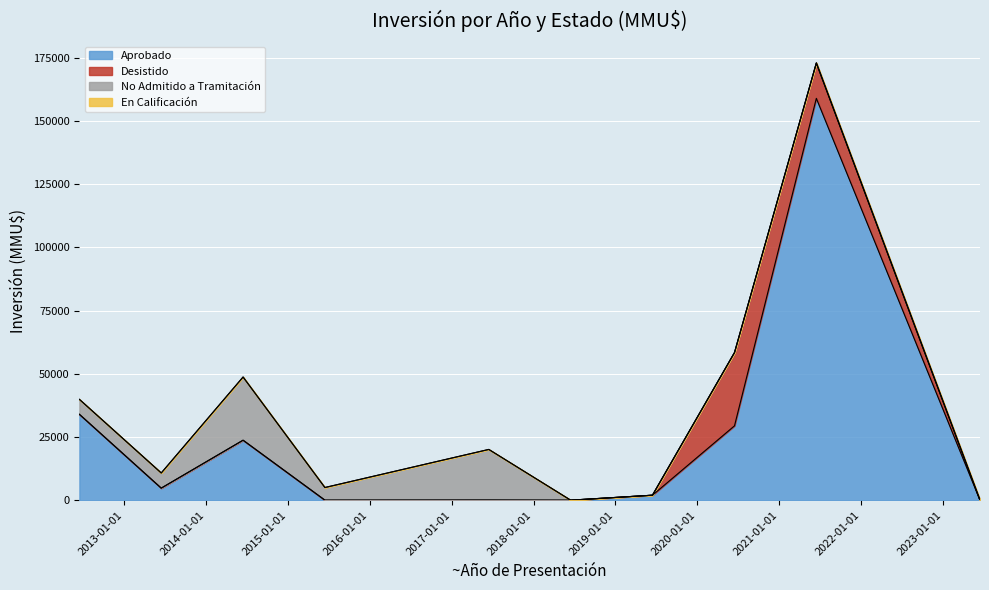

True or false: No Admitido a Tramitación has a value of 0.0 at 7.

True